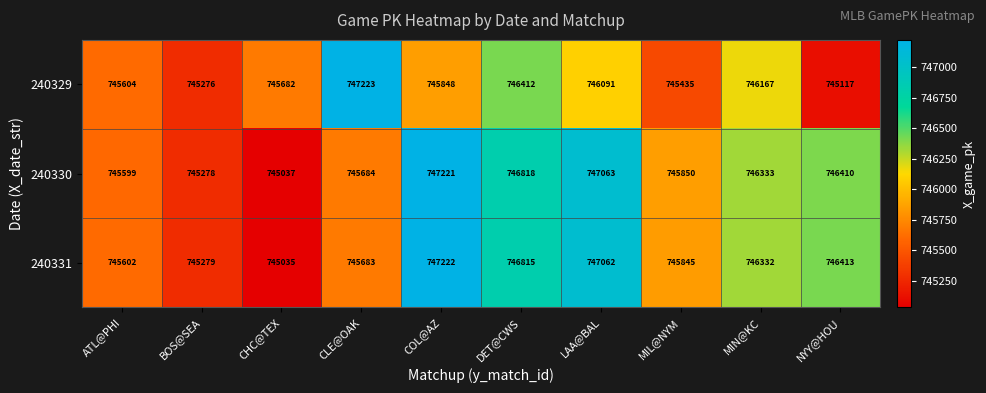

At which category does the chart reach its peak across all series?

CLE@OAK